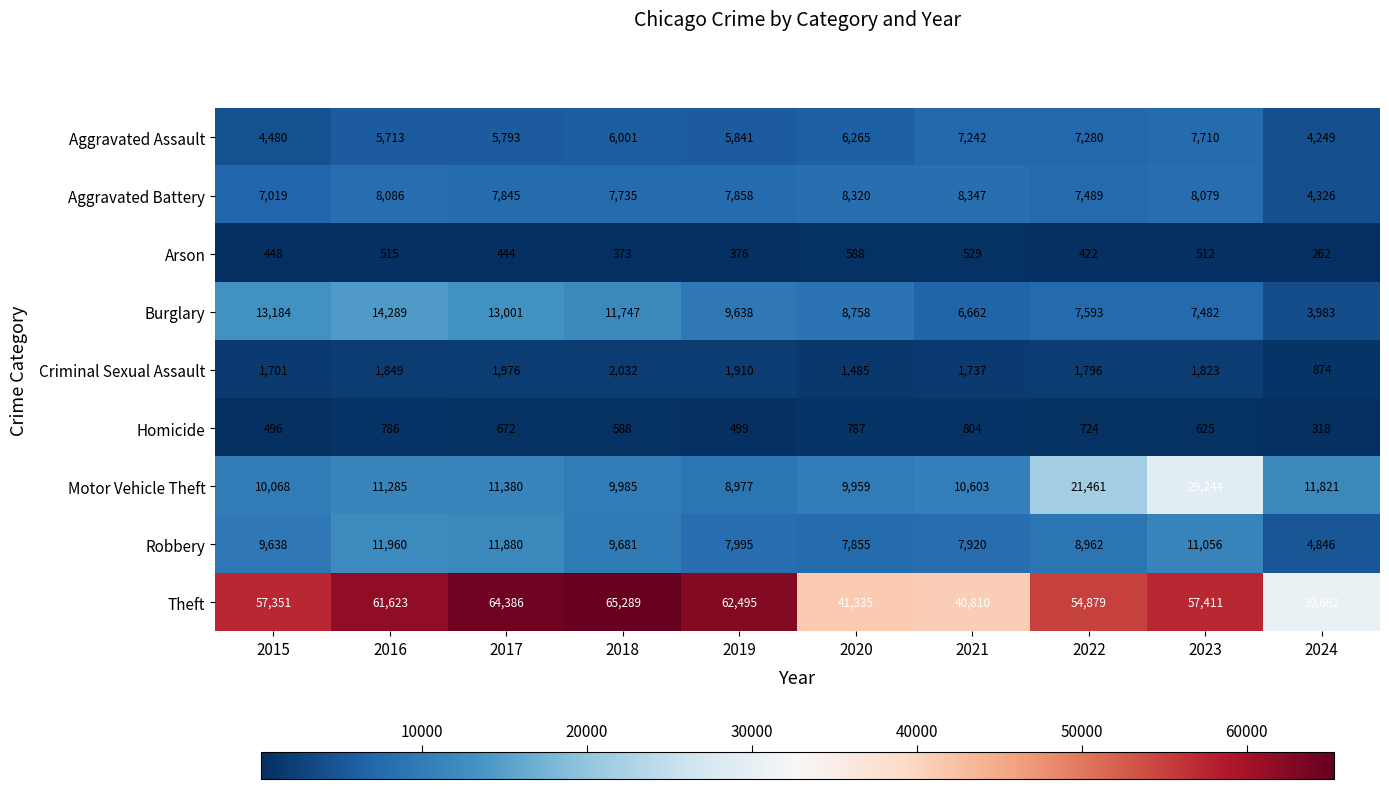

What is the total value across all series at 2024?

61361